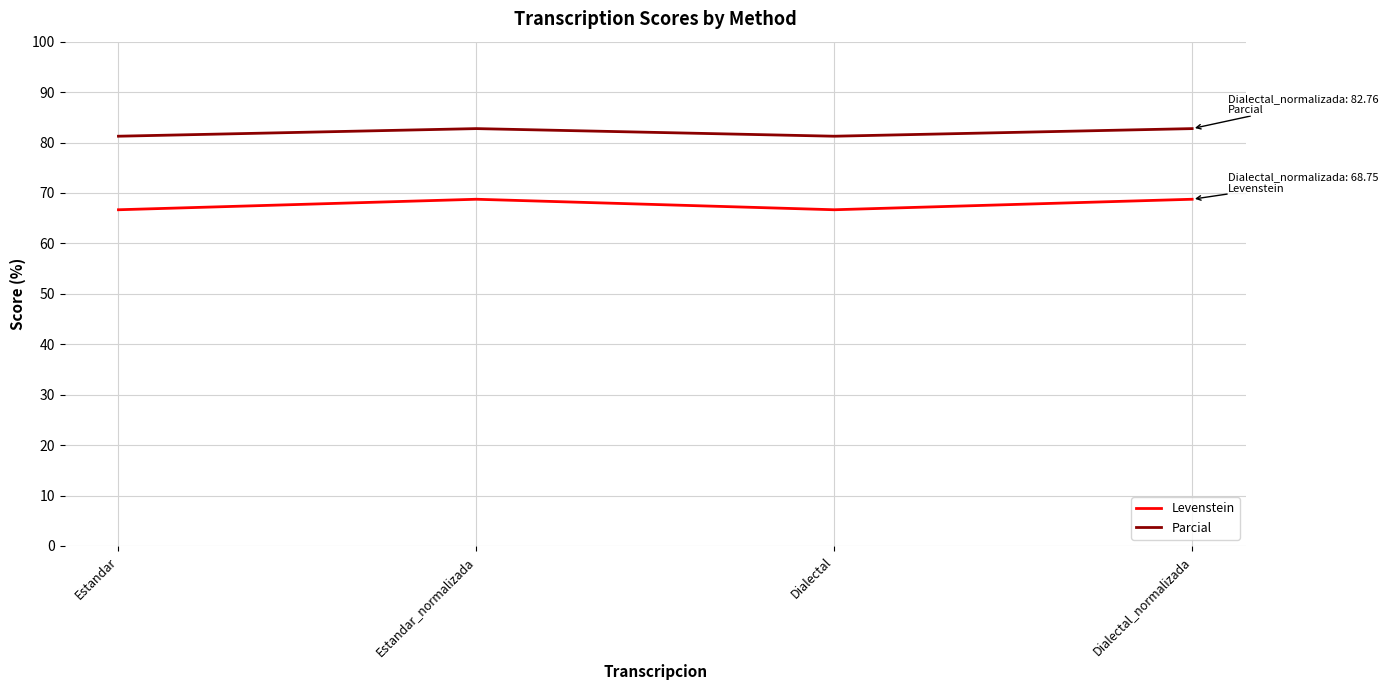

What is the maximum value shown in the chart?

82.8